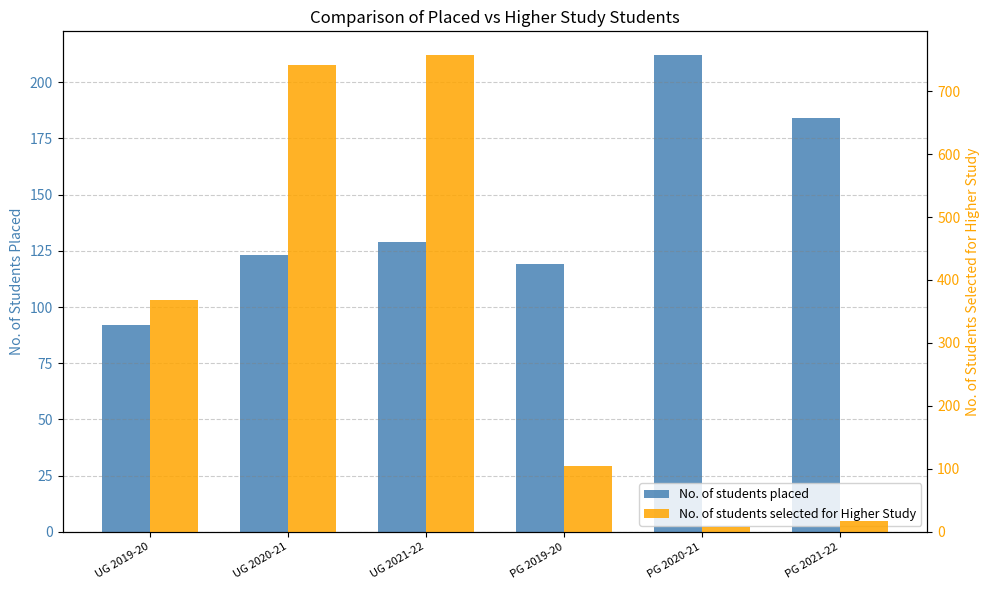

At which label does No. of students selected for Higher Study reach its peak?

UG 2021-22